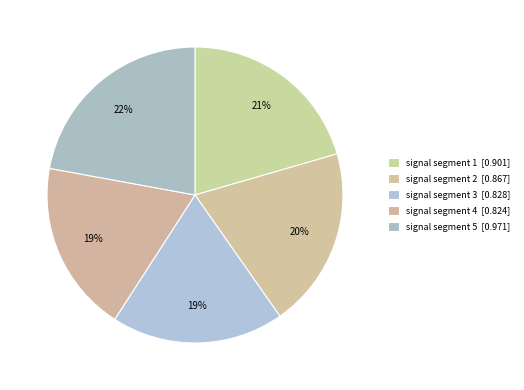

To the nearest percent, what is the combined percentage of signal segment 4 and signal segment 5?

41%